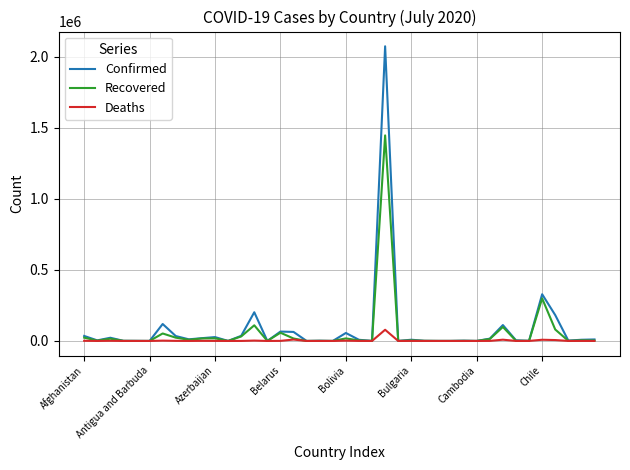

Count the number of data series in this chart.

3